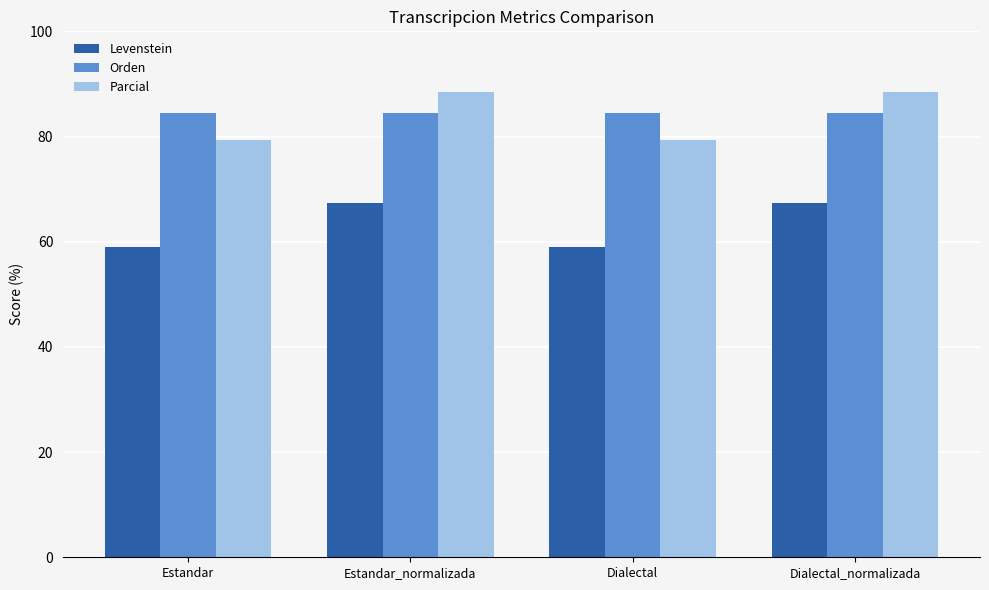

Reading left to right, extract all data points from this chart.

Levenstein: 59.0	67.4	59.0	67.4
Orden: 84.5	84.5	84.5	84.5
Parcial: 79.4	88.5	79.4	88.5